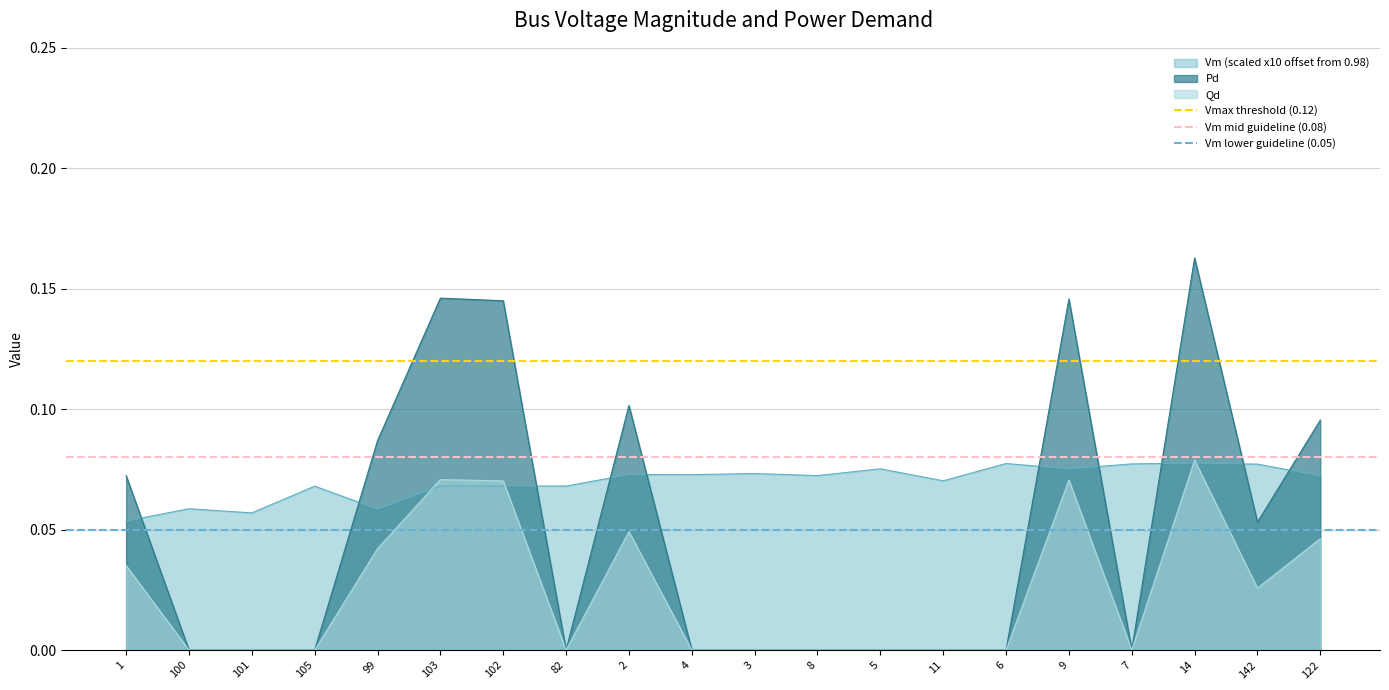

Is it true that Qd equals 0.0 at 105?

True